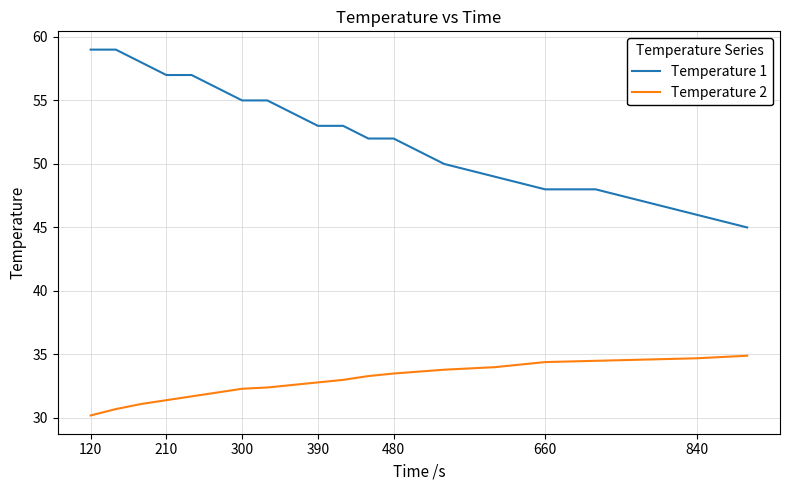

What is the greatest value displayed?

59.0